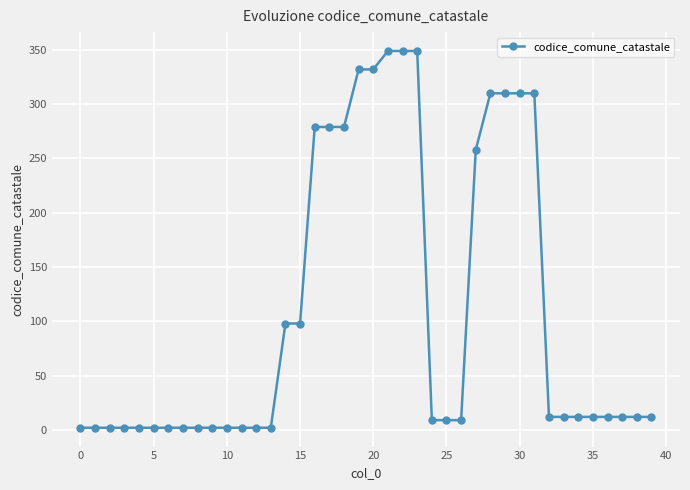

What is the value of the 30th point from the left?

310